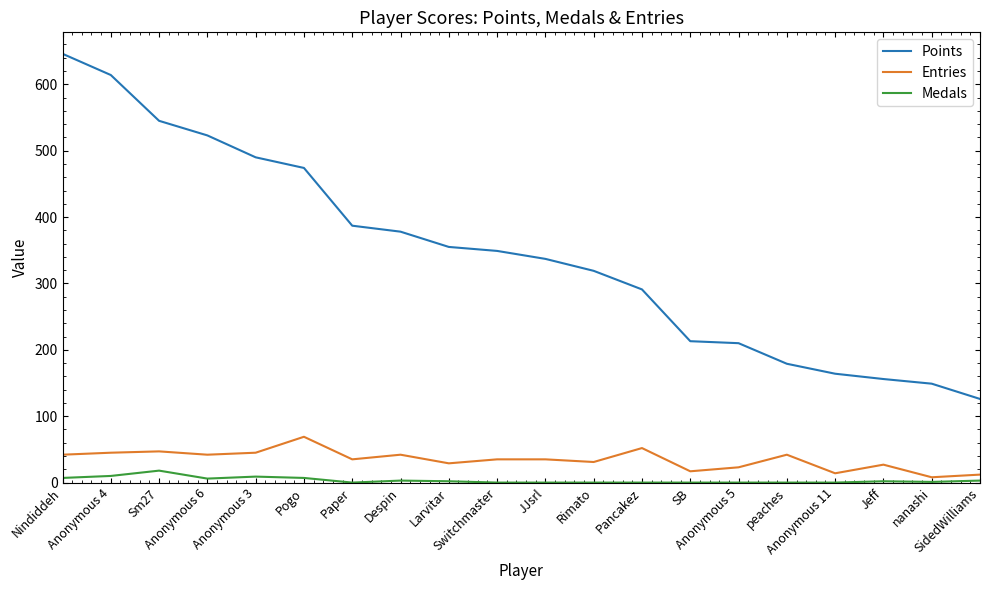

Which series has the largest range (max minus min)?

Points